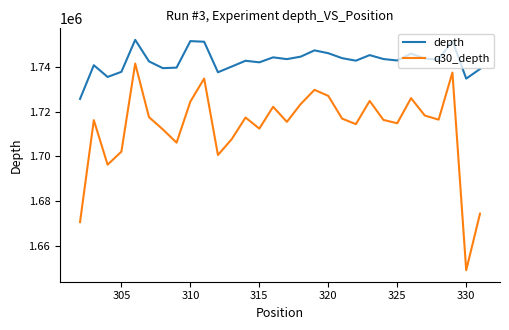

True or false: q30_depth and depth cross at least once.

False